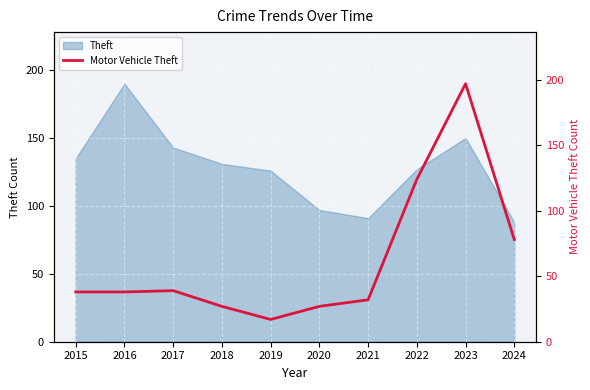

The Theft series shows 135 at 2015. True or false?

True